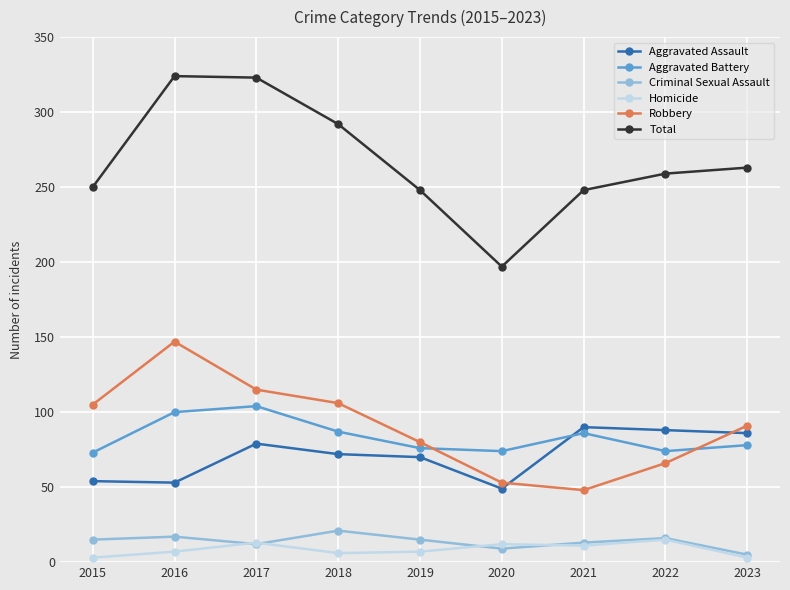

Is it true that Aggravated Assault equals 25 at 2020?

False